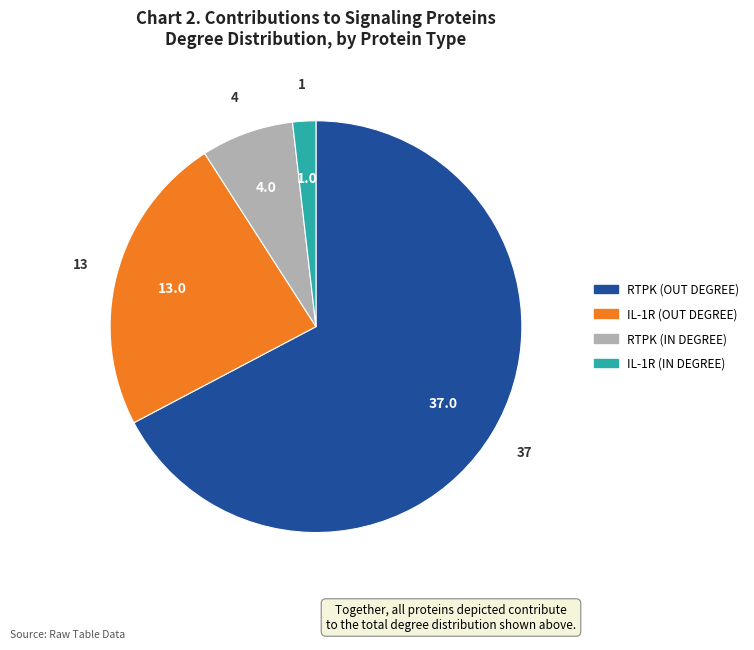

Is the sum of IL-1R (OUT DEGREE) and RTPK (OUT DEGREE) greater than half?

Yes